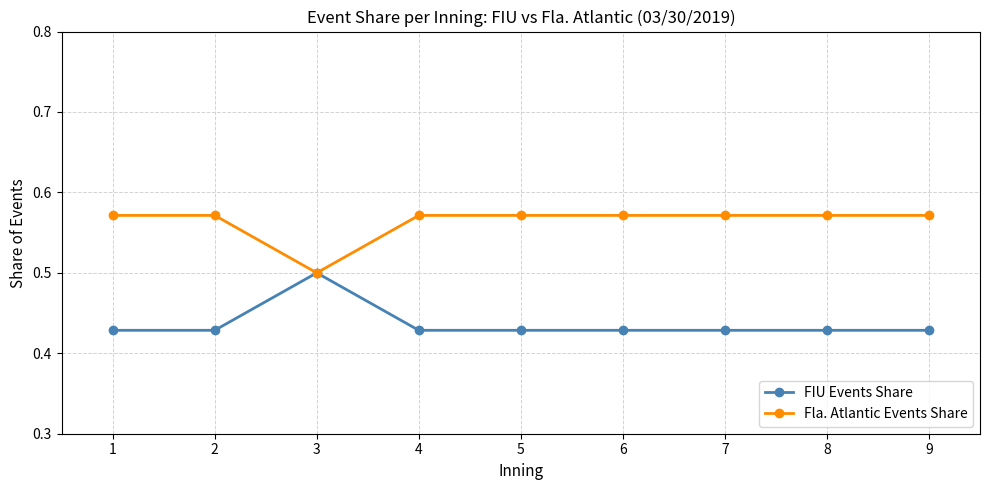

At which category does Fla. Atlantic Events Share reach its first local valley?

3